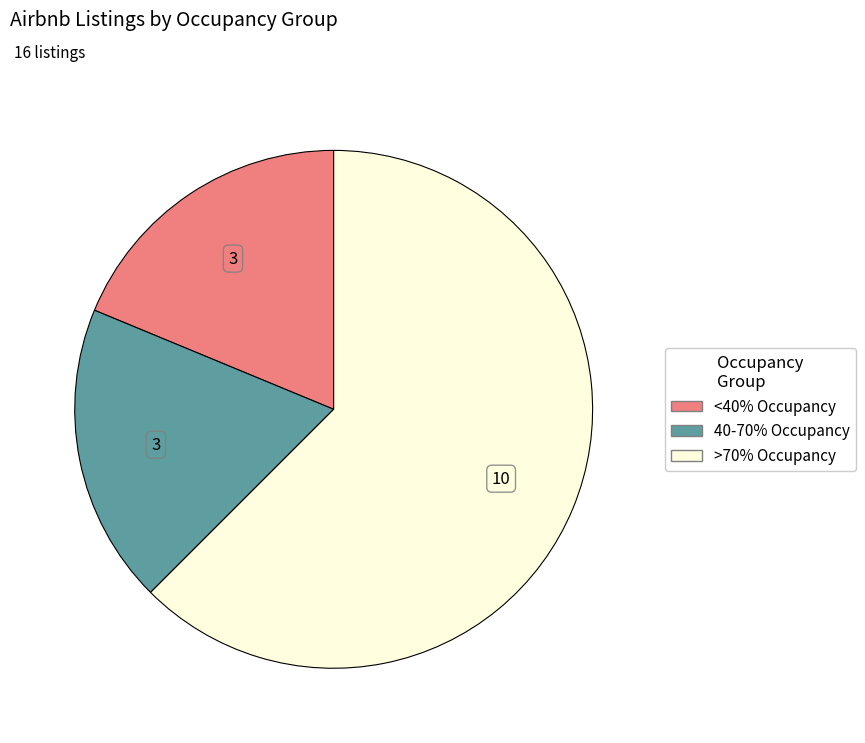

How many slices are in this pie chart?

3